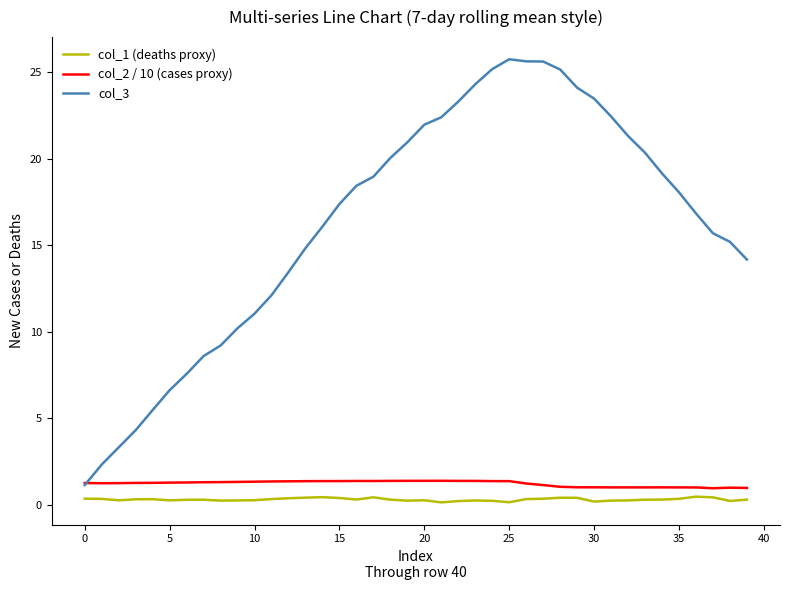

What is the difference between the maximum and minimum values in the col_1 (deaths proxy) series?

0.3